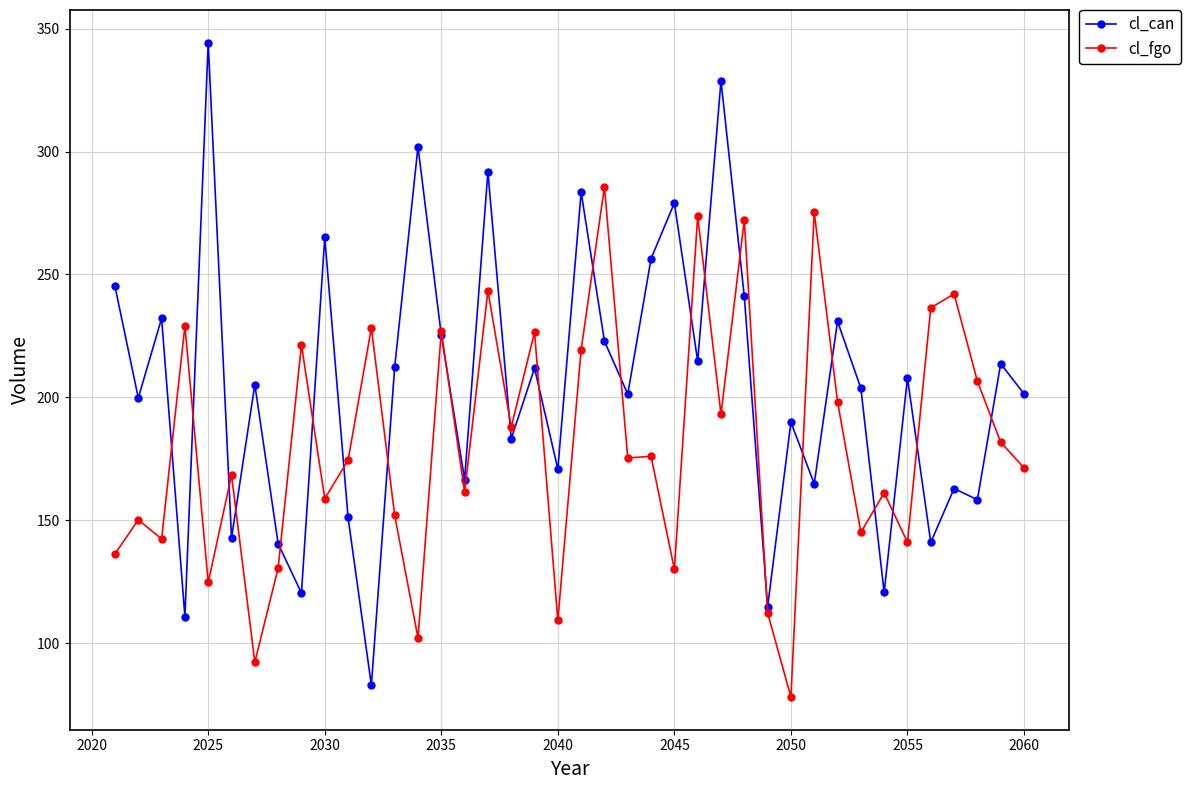

What is the value of the cl_fgo point at the 27th from the left?

193.1